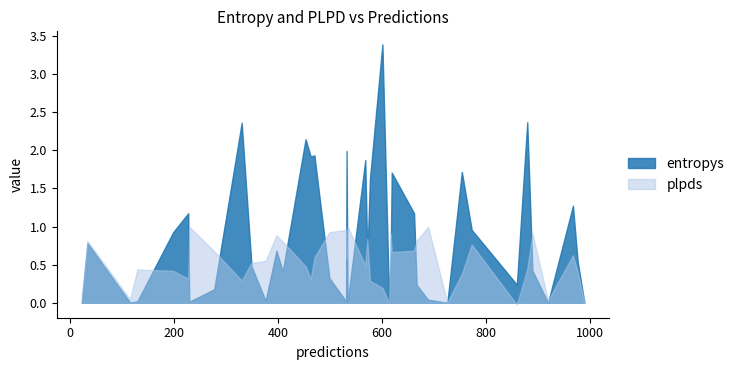

How many values in the plpds series exceed 0?

39